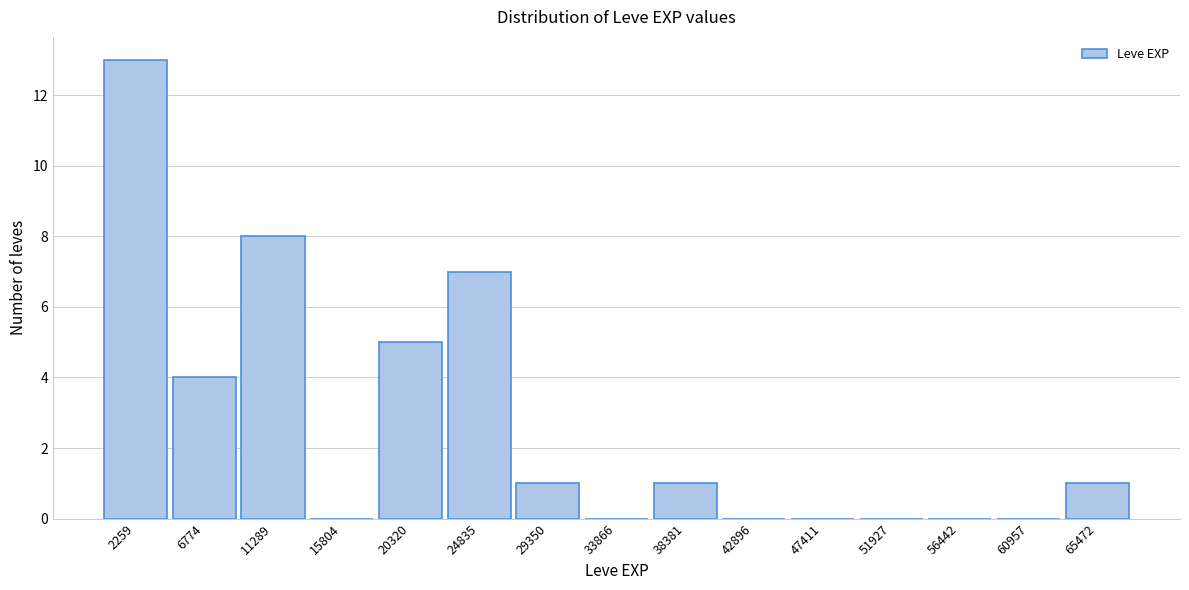

Which range on the x-axis has the tallest bar?

0 to 4500